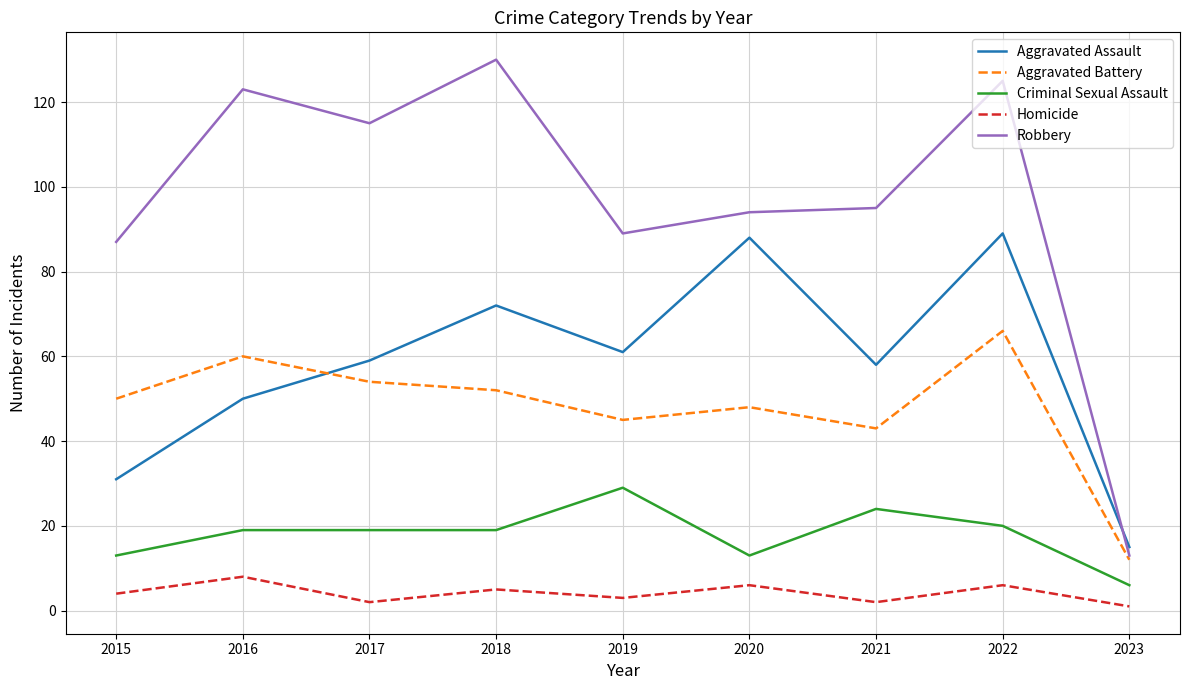

What is the total value across all series at 2021?

222